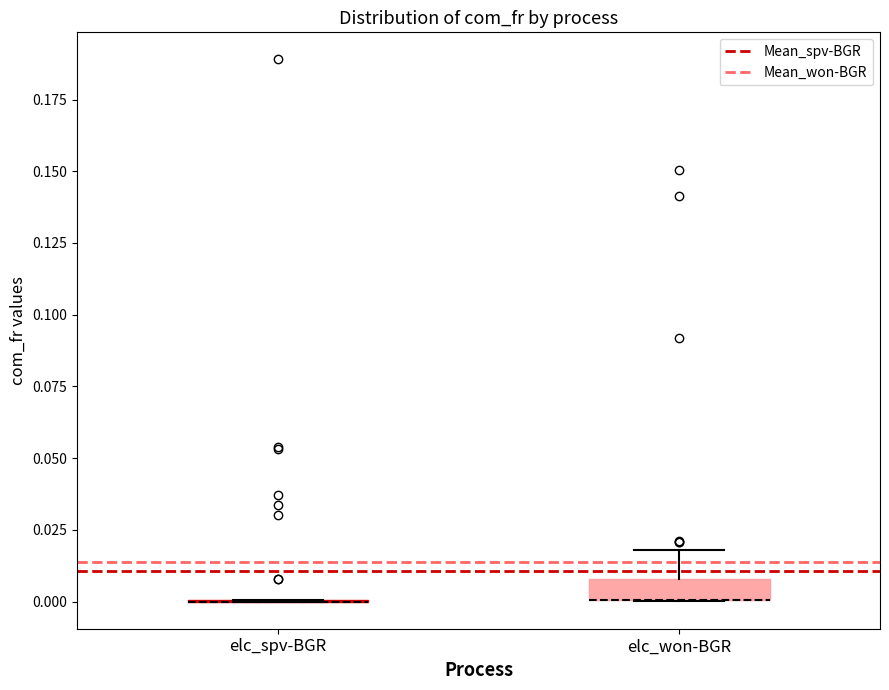

Comparing the boxes themselves (not the whiskers), which one is the tallest?

elc_won-BGR